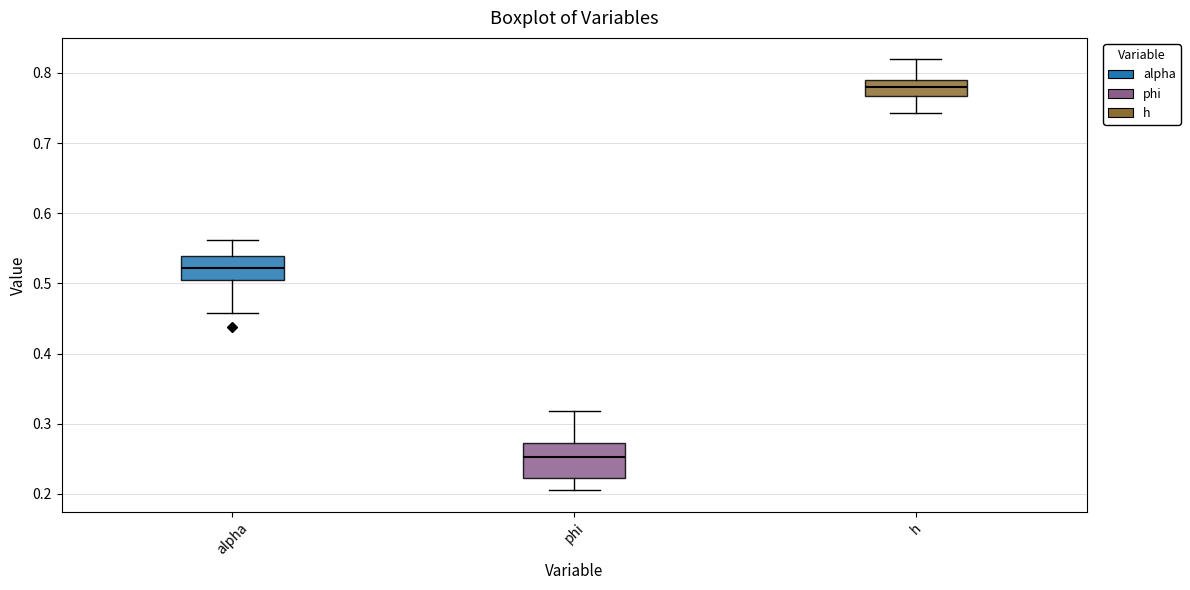

Where does the upper whisker of the box for h end on the y-axis? The values are not printed on the chart, so give them approximately, as read against the axis.

0.82